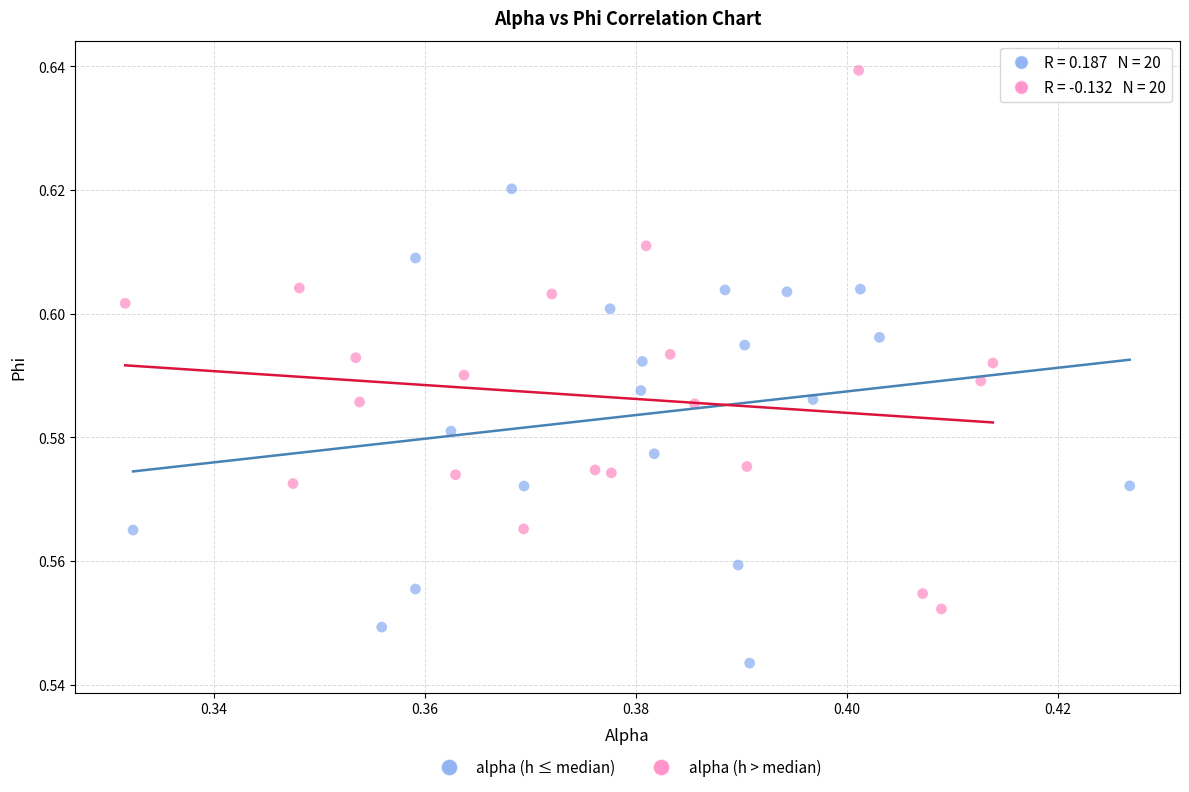

Which series reaches the maximum Y coordinate?

alpha (h > median)